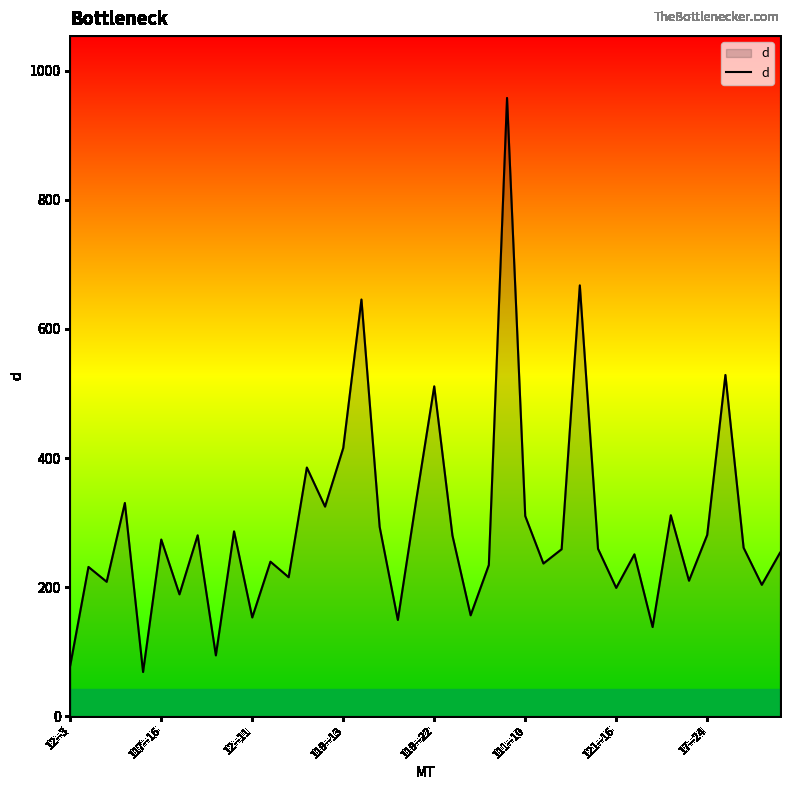

What is the smallest value displayed?

68.5